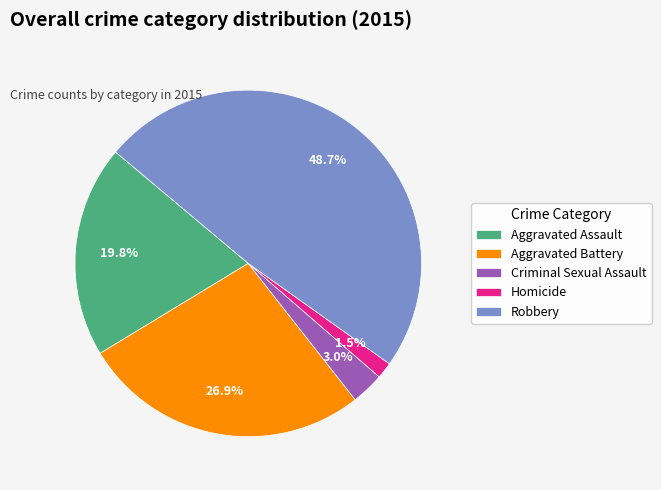

Is Aggravated Battery the majority of the pie?

No